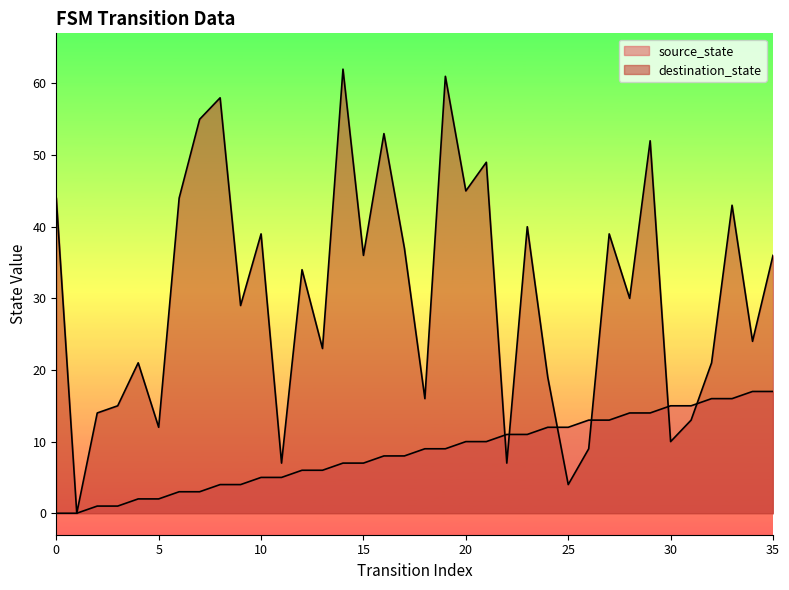

How many values in the source_state series exceed 9?

16